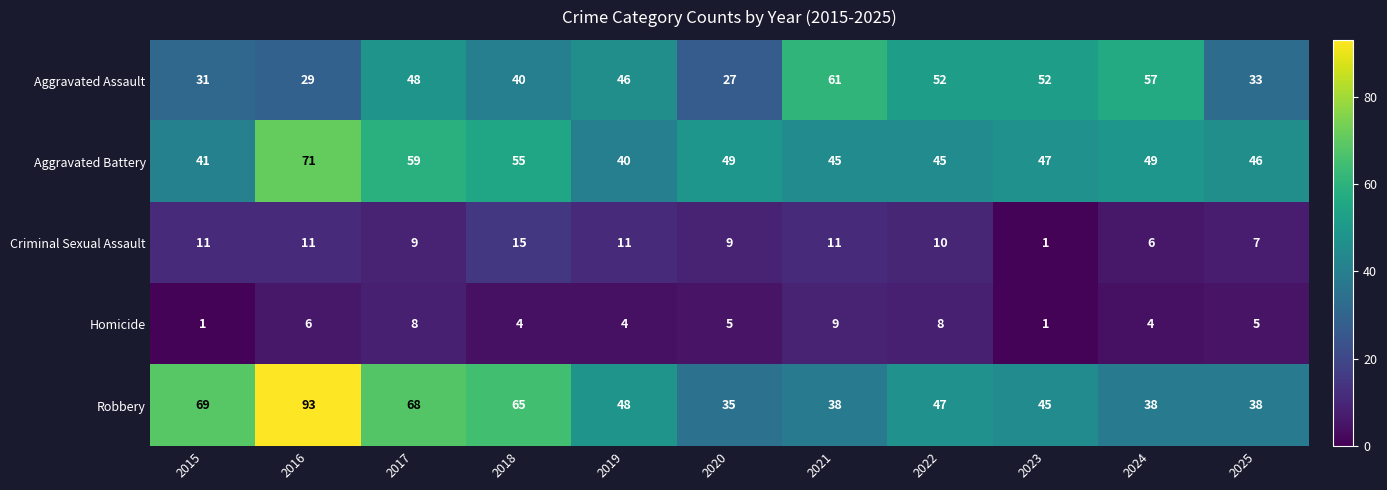

How many data points in Aggravated Battery are less than 47?

5